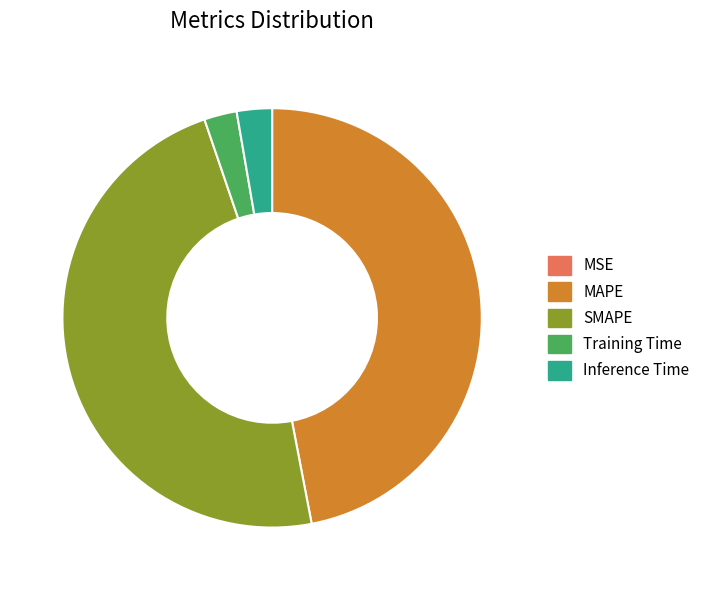

Is it true that Training Time is 14% of the pie?

False